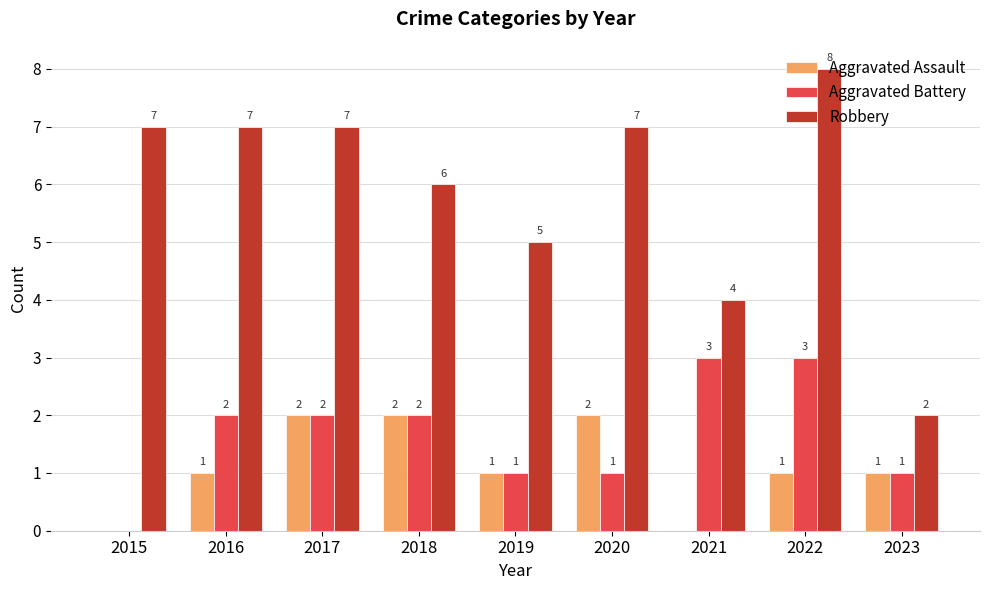

Reading left to right, transcribe all the data shown in this chart.

Aggravated Assault: 0	1	2	2	1	2	0	1	1
Aggravated Battery: 0	2	2	2	1	1	3	3	1
Robbery: 7	7	7	6	5	7	4	8	2